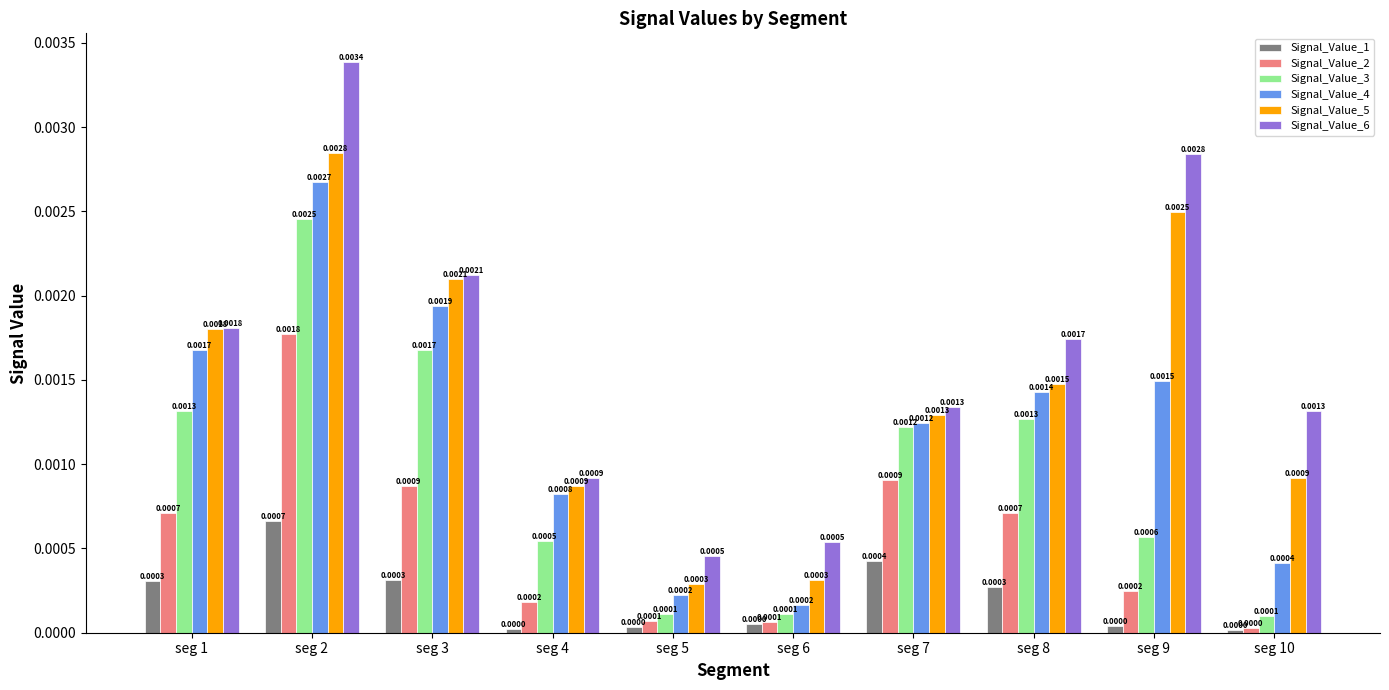

The Signal_Value_5 series shows 0.0 at seg 6. True or false?

True